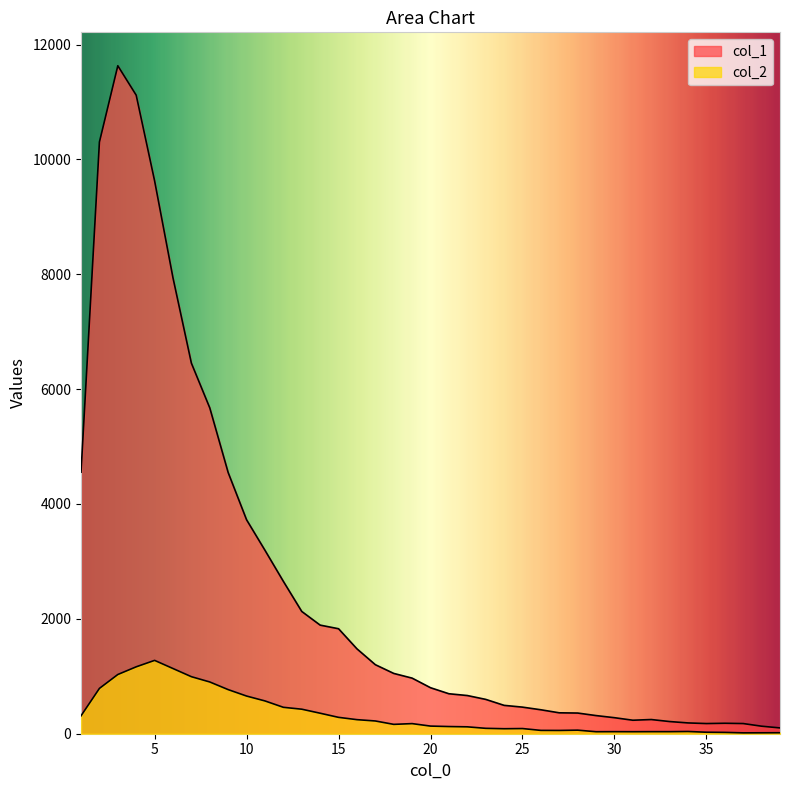

Which category has the lowest value across all series?

37